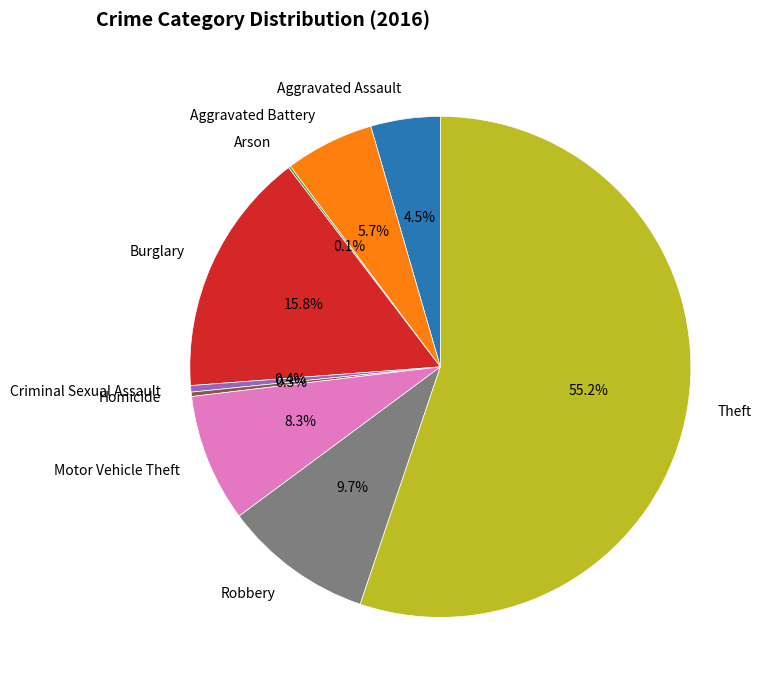

Does Aggravated Assault account for over 50% of the chart?

No